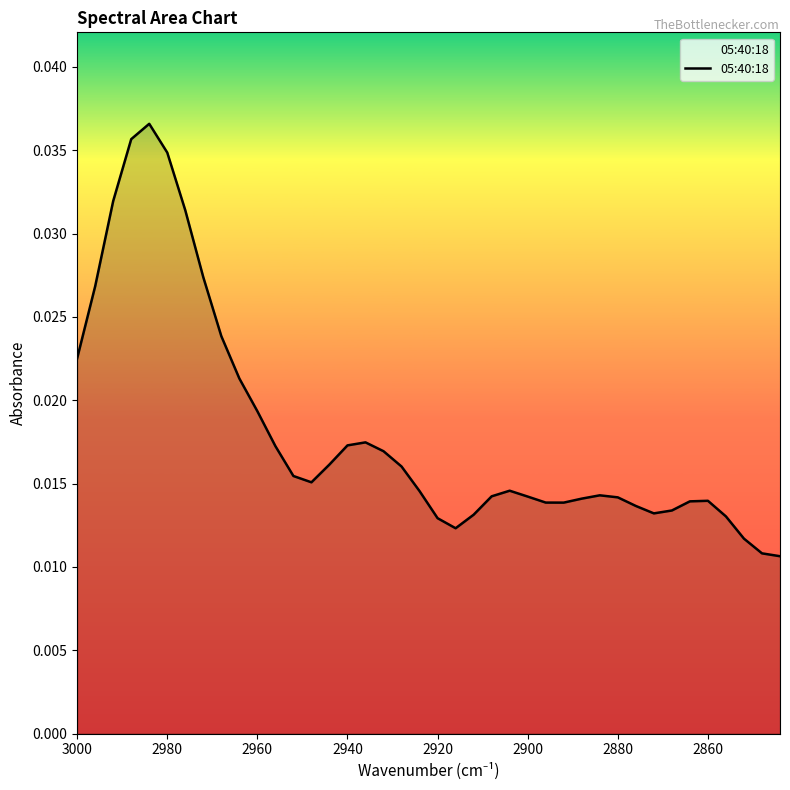

Does the chart have visible grid lines?

No